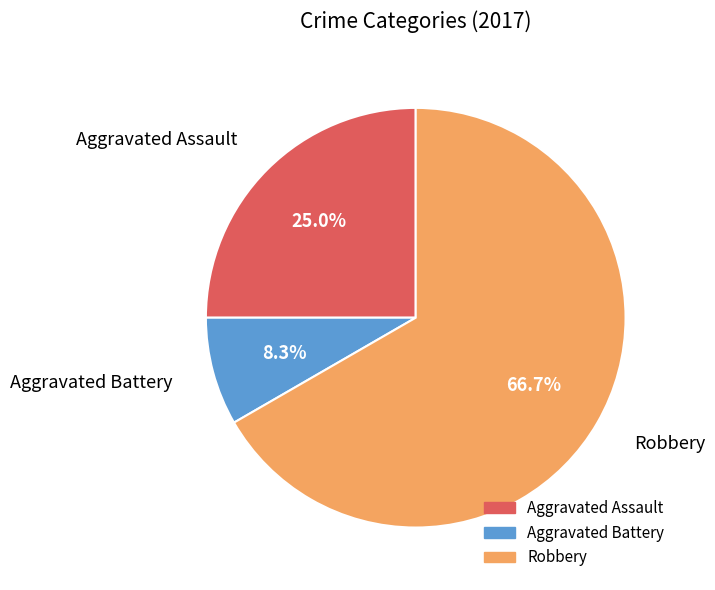

Between Aggravated Battery and Aggravated Assault, which is larger?

Aggravated Assault